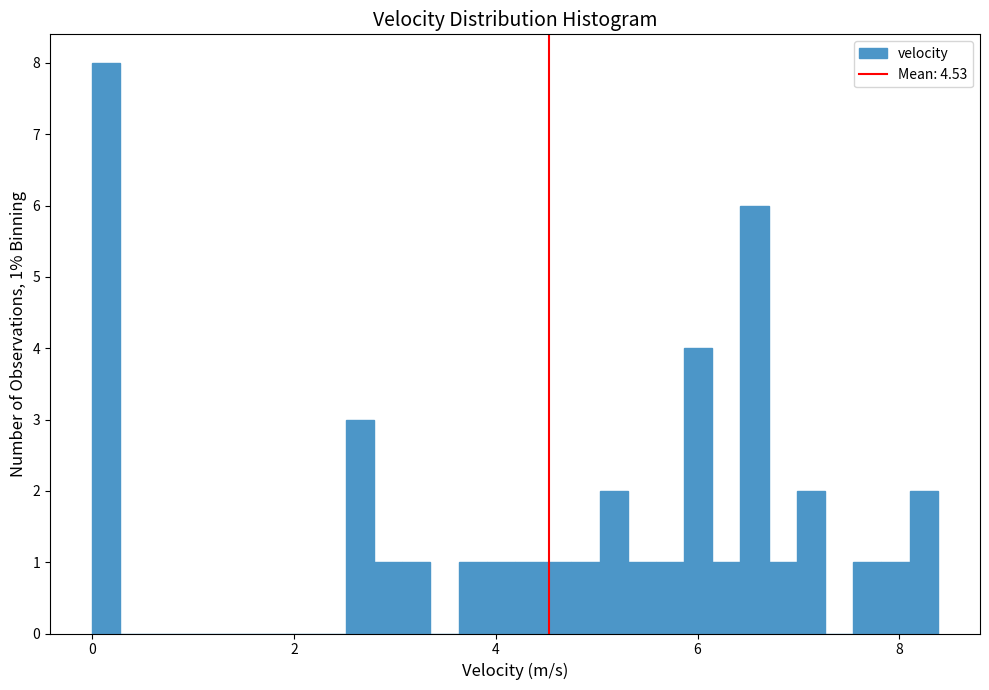

Around what value on the x-axis is the tallest bar? Give the approximate position of its centre, as read against the axis.

0.2